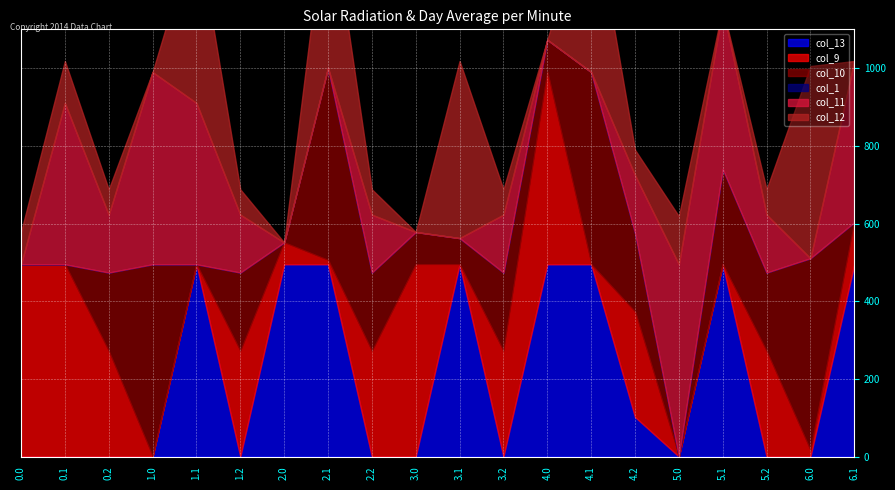

The col_12 series shows -321.2 at 5.1. True or false?

False